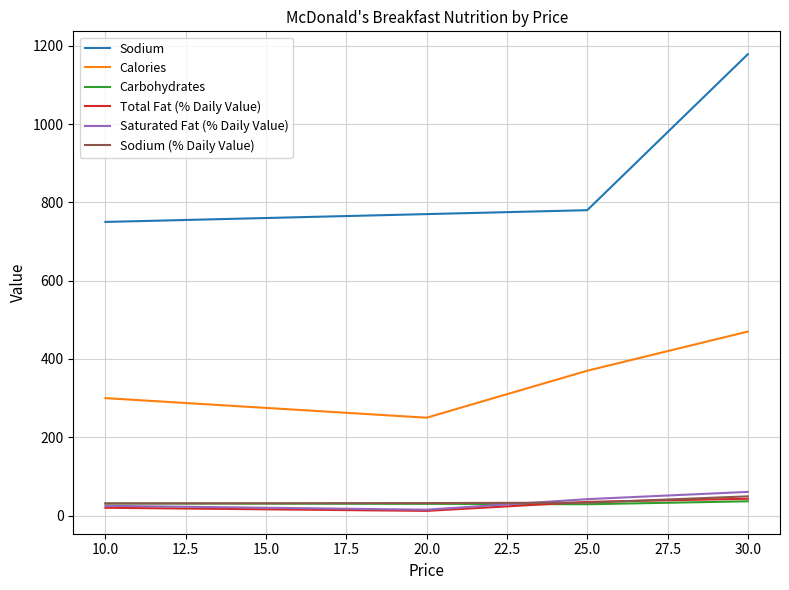

List the labels in order of Calories value, largest first.

30.0, 25.0, 10.0, 20.0